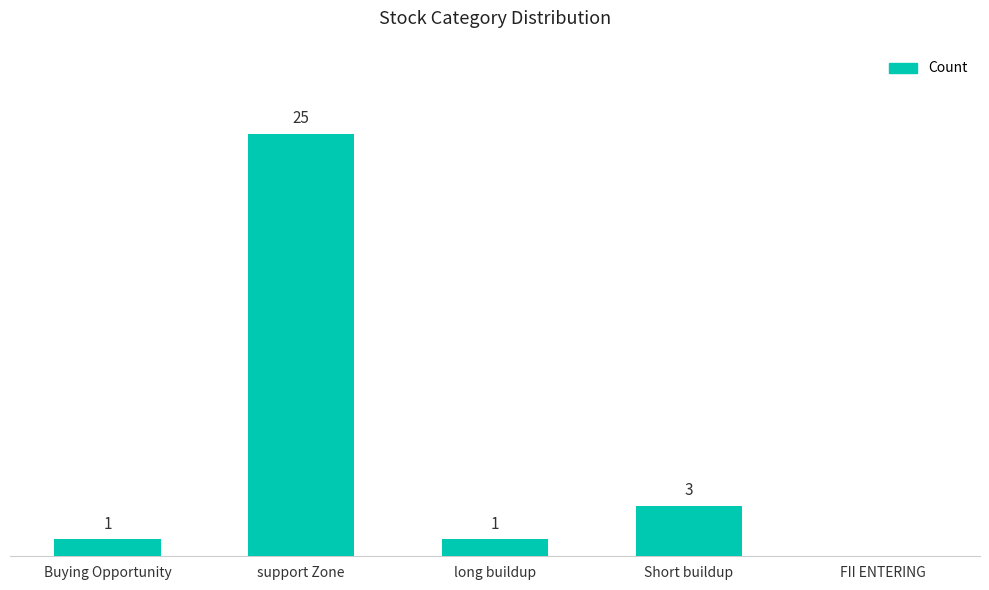

Which category has the highest value across all series?

support Zone